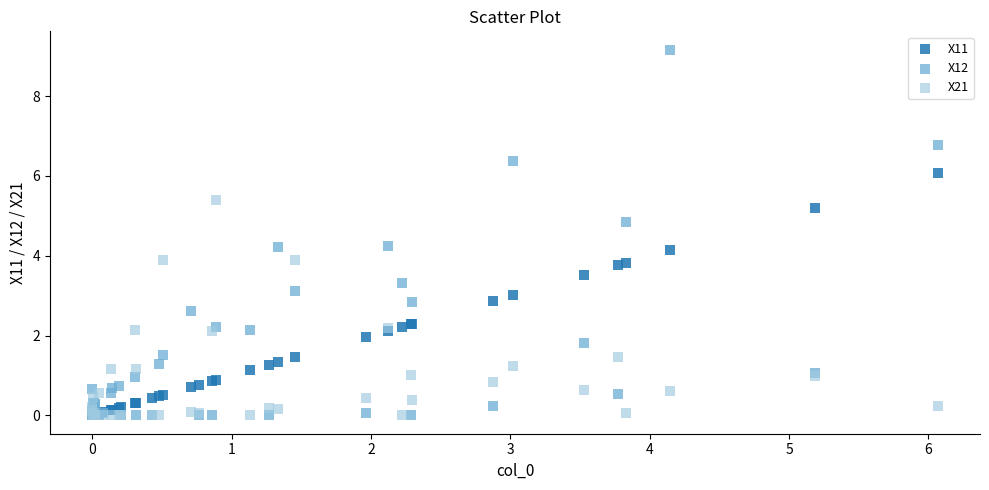

Which series reaches the maximum Y coordinate?

X12